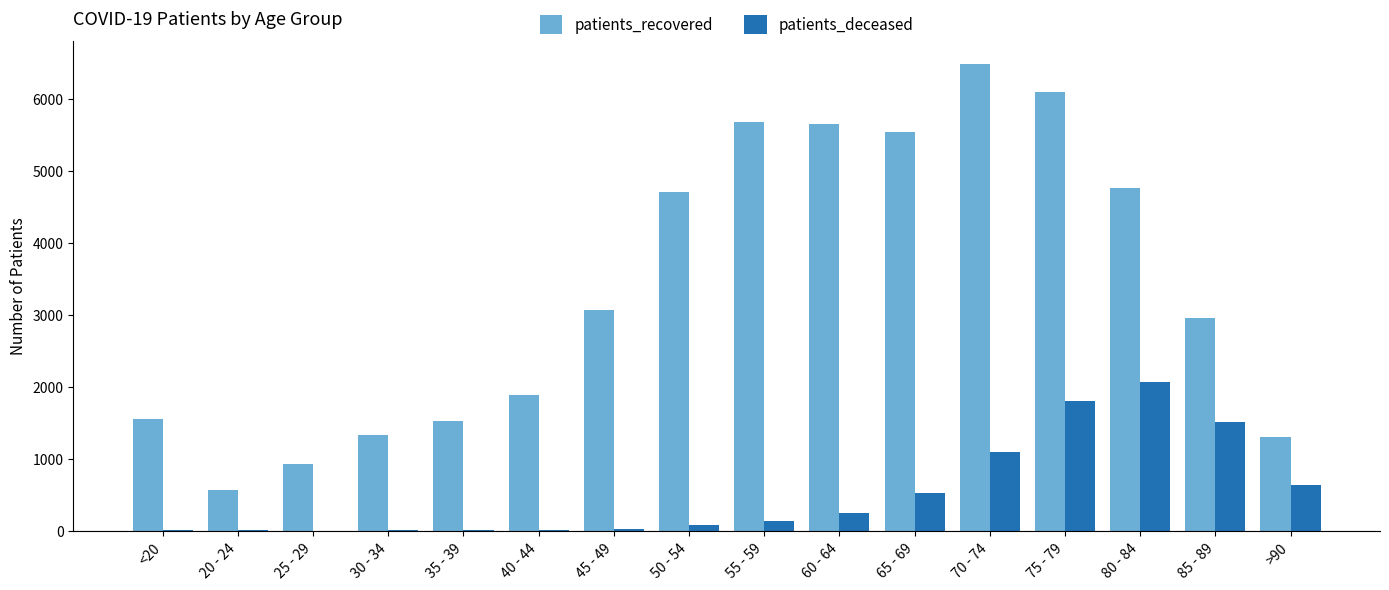

Between 55 - 59 and 75 - 79, which series saw the biggest shift?

patients_deceased